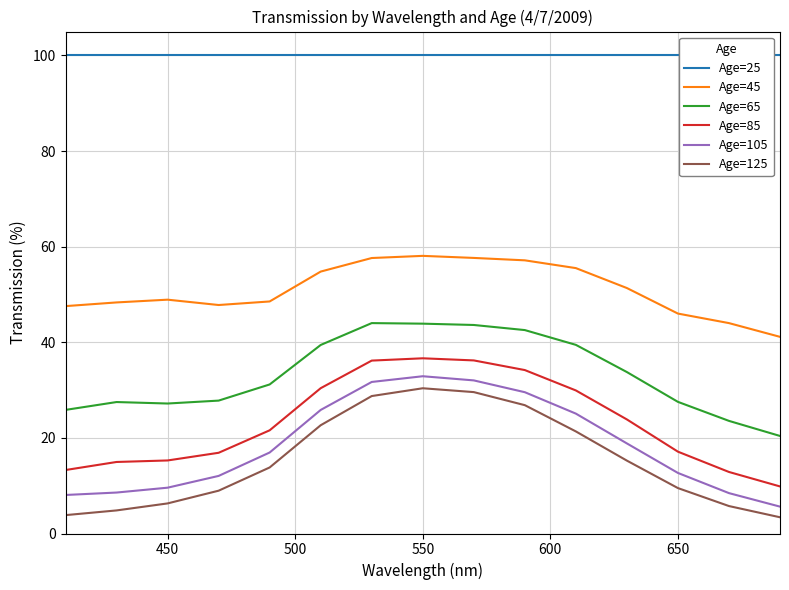

What is the highest value of the Age=125 series?

30.4